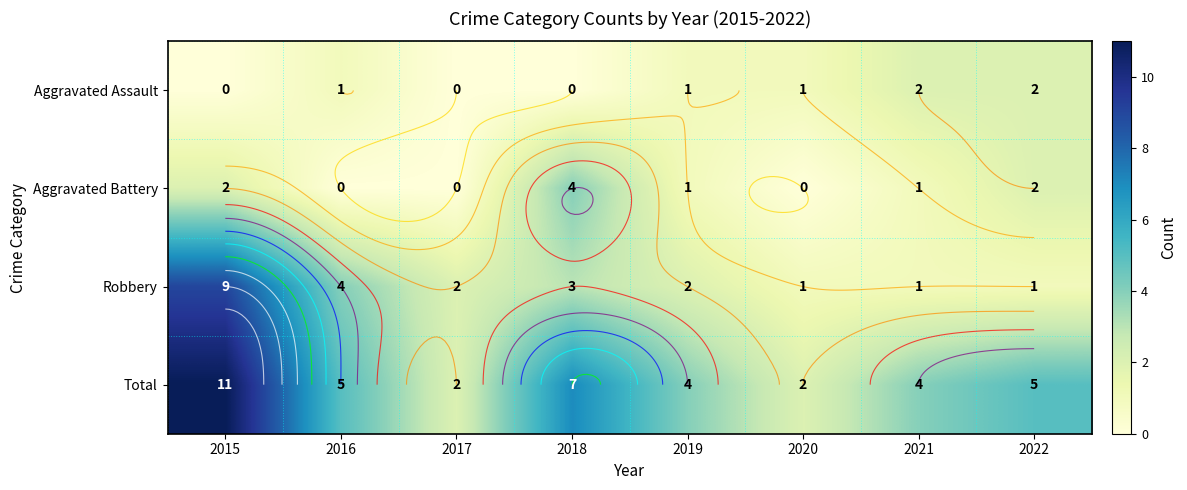

At which category is the sum across all series the highest?

2015